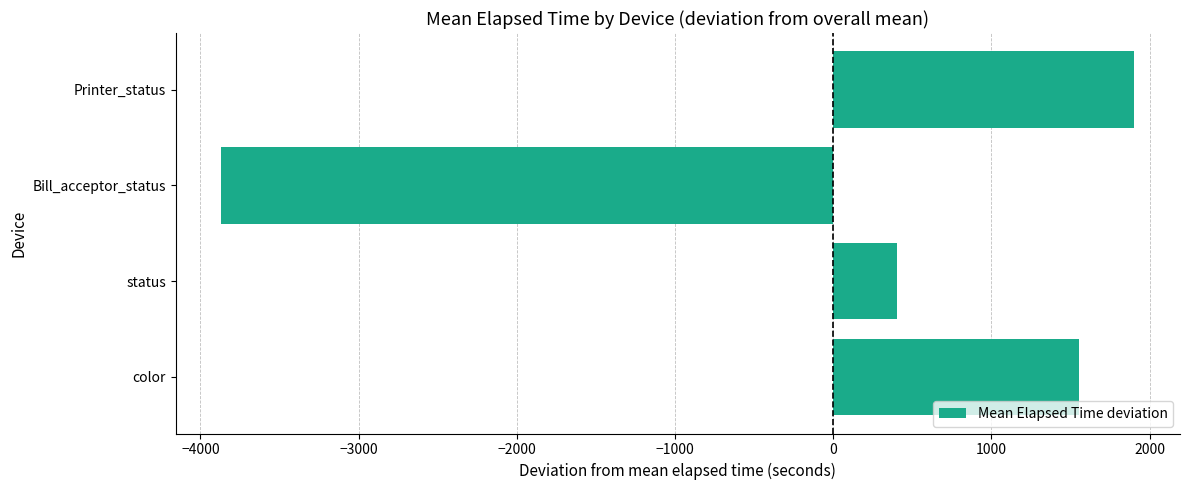

Count the number of data series in this chart.

1